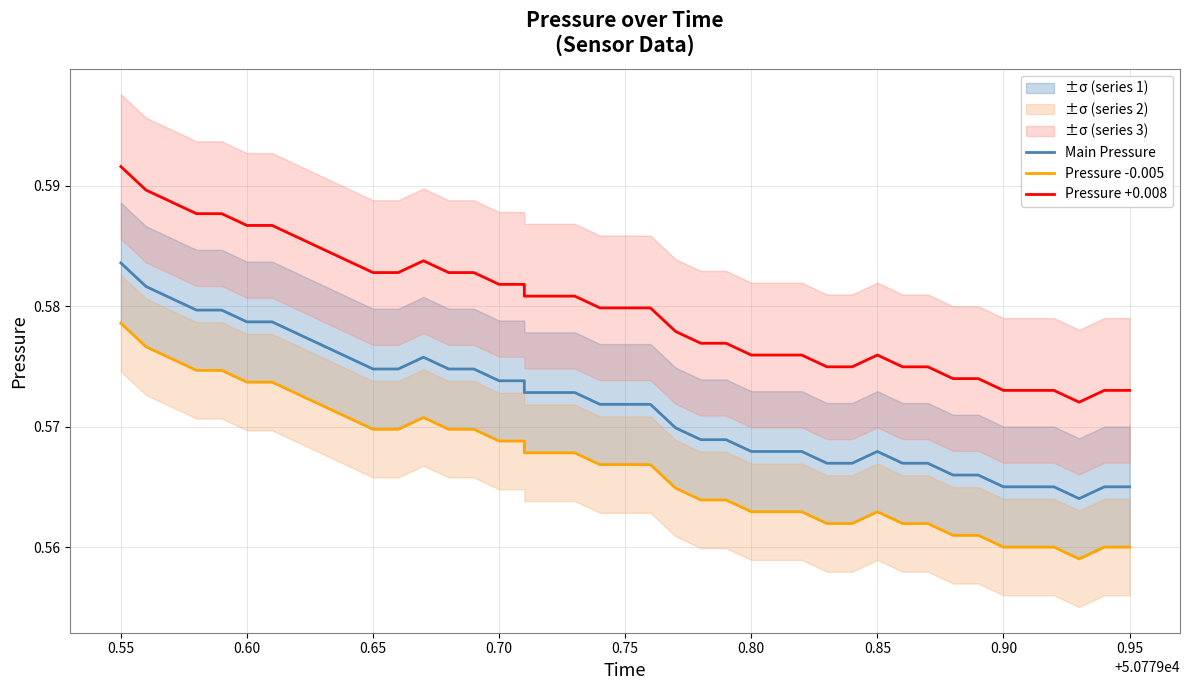

Reading left to right, what are all the values shown in this chart?

Main Pressure: 0.6	0.6	0.6	0.6	0.6	0.6	0.6	0.6	0.6	0.6	0.6	0.6	0.6	0.6	0.6	0.6	0.6	0.6	0.6	0.6	0.6	0.6	0.6	0.6	0.6	0.6	0.6	0.6	0.6	0.6	0.6	0.6	0.6	0.6	0.6	0.6	0.6	0.6	0.6	0.6
Pressure -0.005: 0.6	0.6	0.6	0.6	0.6	0.6	0.6	0.6	0.6	0.6	0.6	0.6	0.6	0.6	0.6	0.6	0.6	0.6	0.6	0.6	0.6	0.6	0.6	0.6	0.6	0.6	0.6	0.6	0.6	0.6	0.6	0.6	0.6	0.6	0.6	0.6	0.6	0.6	0.6	0.6
Pressure +0.008: 0.6	0.6	0.6	0.6	0.6	0.6	0.6	0.6	0.6	0.6	0.6	0.6	0.6	0.6	0.6	0.6	0.6	0.6	0.6	0.6	0.6	0.6	0.6	0.6	0.6	0.6	0.6	0.6	0.6	0.6	0.6	0.6	0.6	0.6	0.6	0.6	0.6	0.6	0.6	0.6